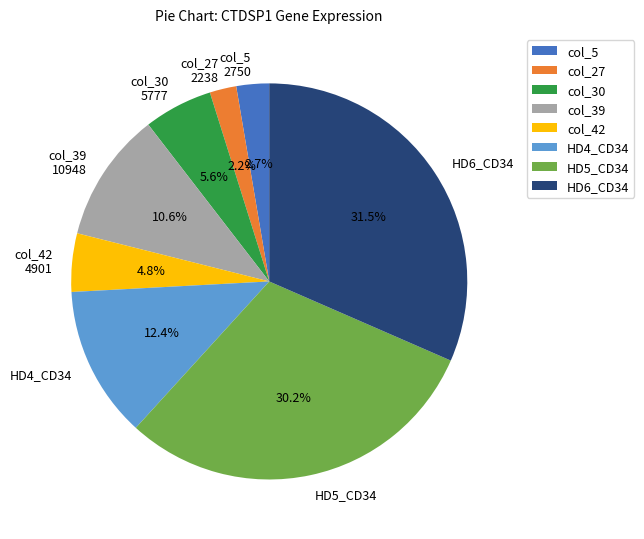

Which slice is the largest?

HD6_CD34